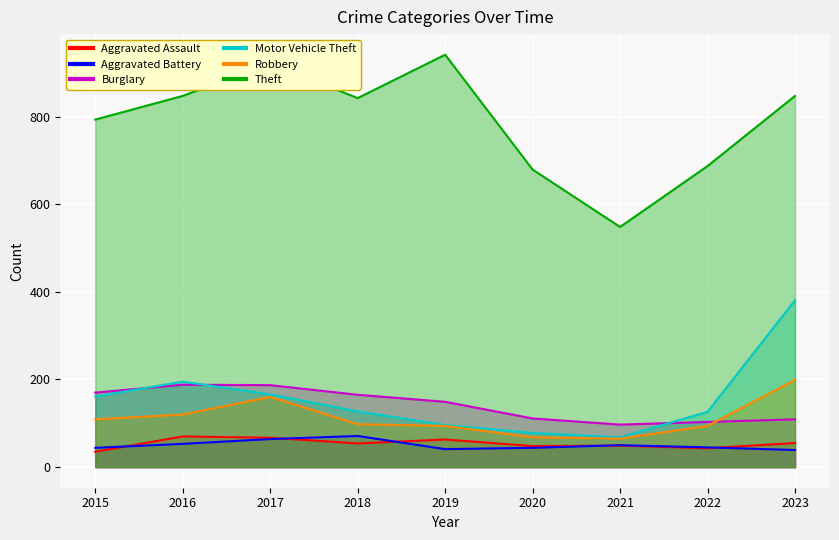

How many interior local valleys does the Motor Vehicle Theft series have?

1